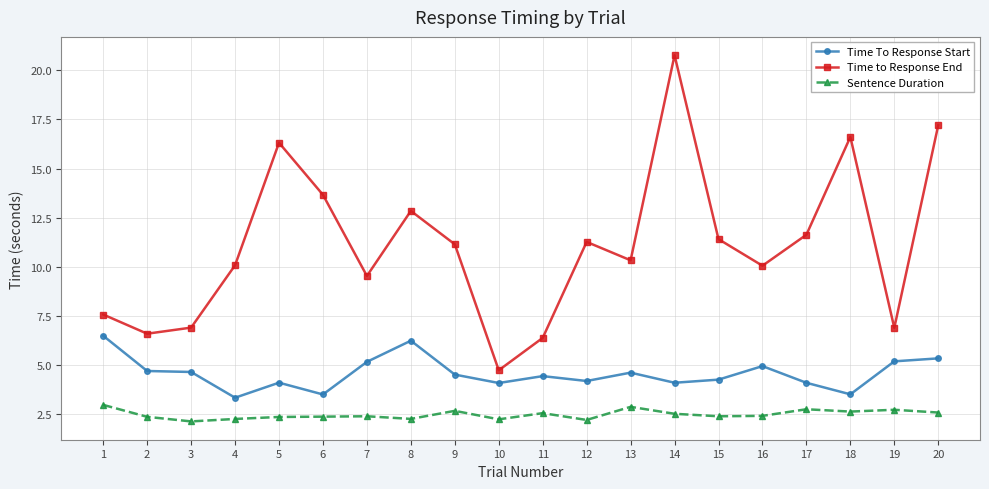

True or false: Time To Response Start has a value of 4.6 at 13.

True